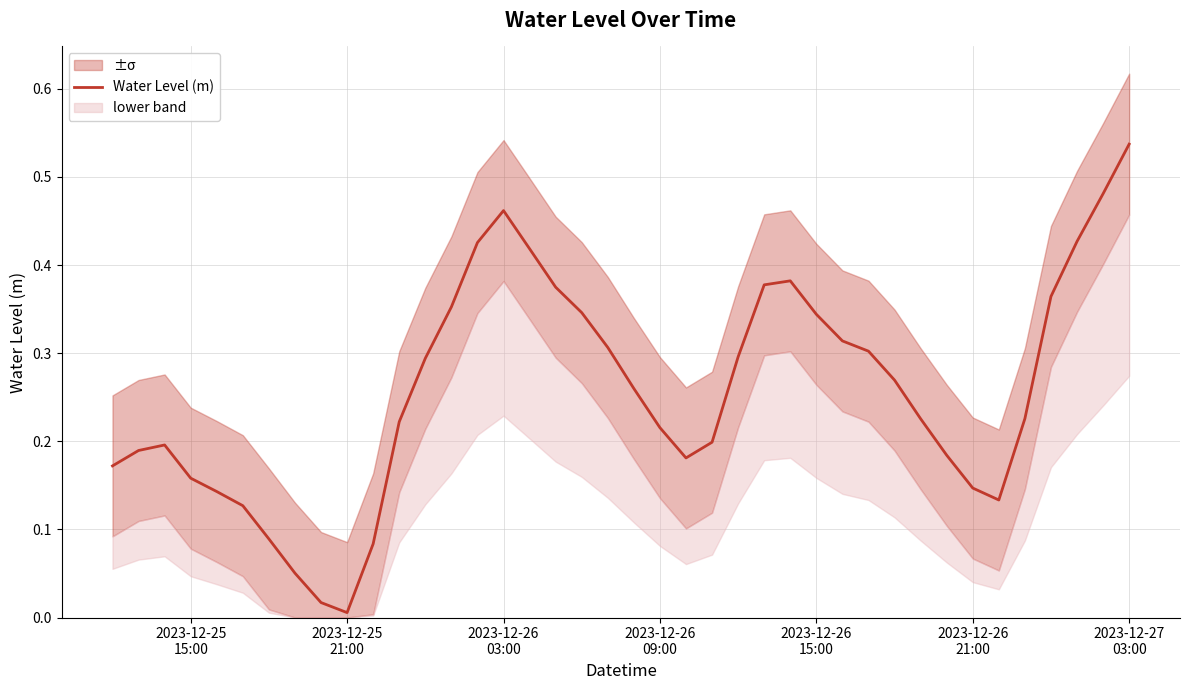

The chart shows a value of 0.0 at 8. True or false?

False